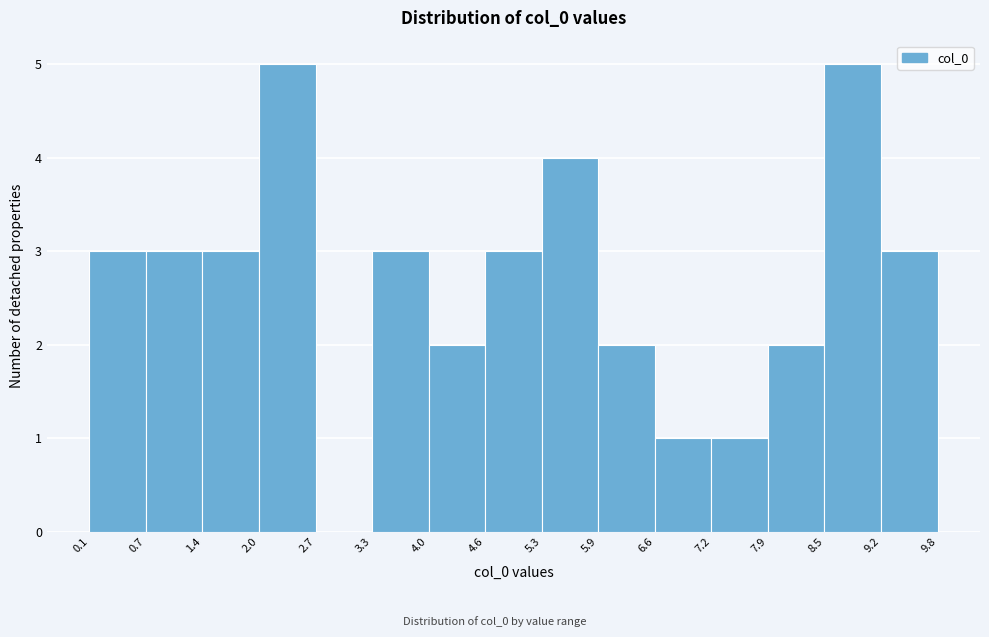

What is the height of the bar covering 8.5 to 9.2 on the x-axis? The values are not printed on the chart, so give them approximately, as read against the axis.

5